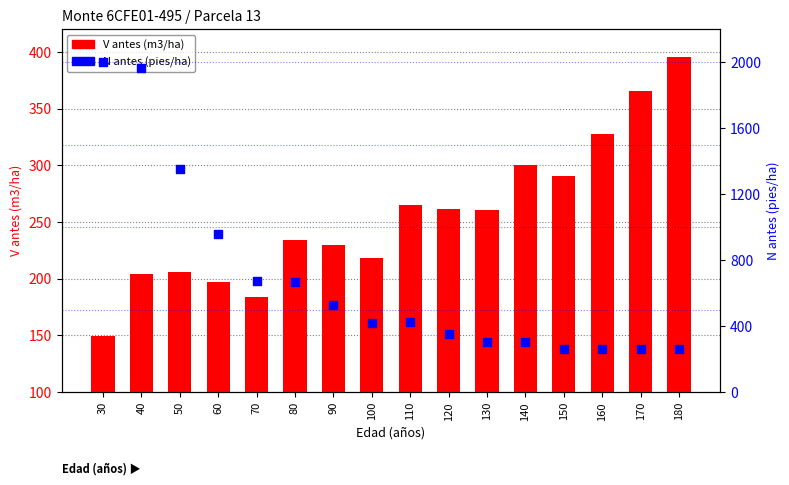

Which series has the largest Y range (max minus min)?

N antes (pies/ha)